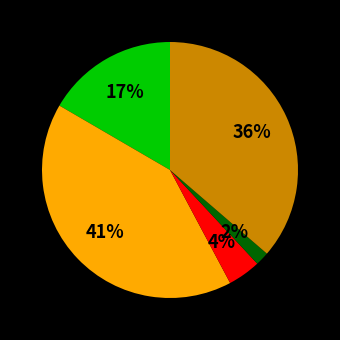

Is there a majority slice in this chart?

No